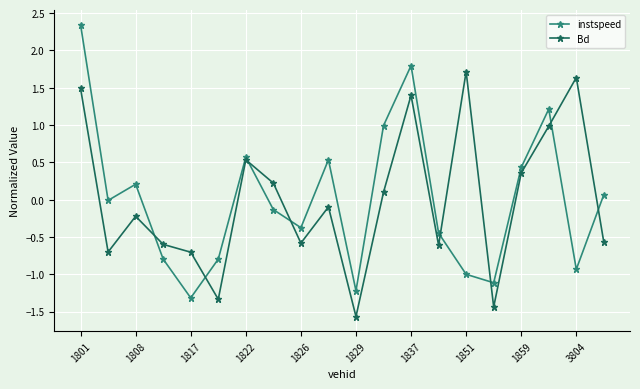

What is the value of the Bd point at the 1st from the left?

1.5